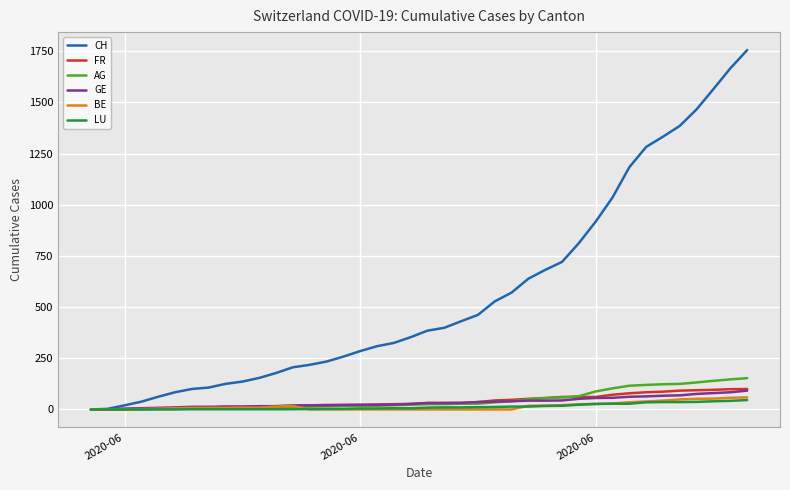

Which series has the widest spread of values?

CH